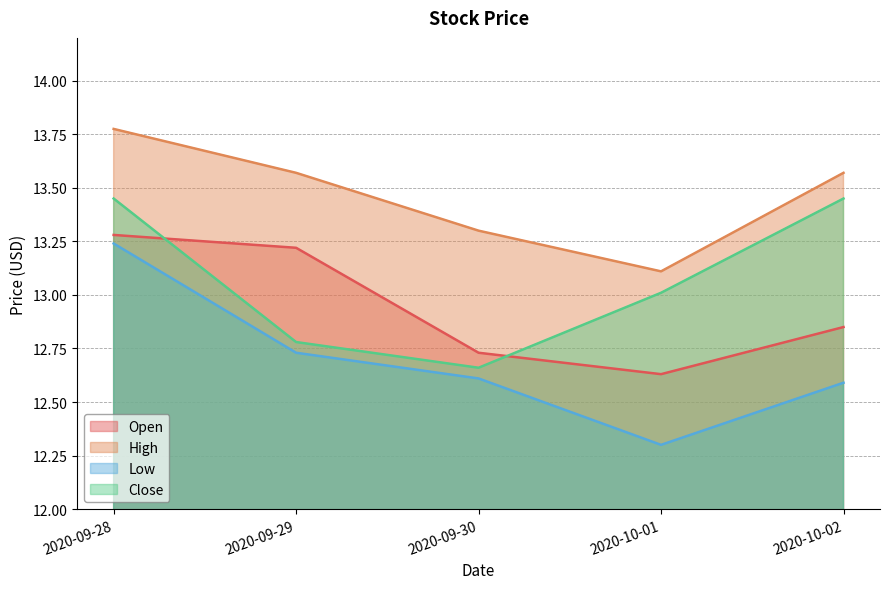

What is the maximum value for High?

13.8